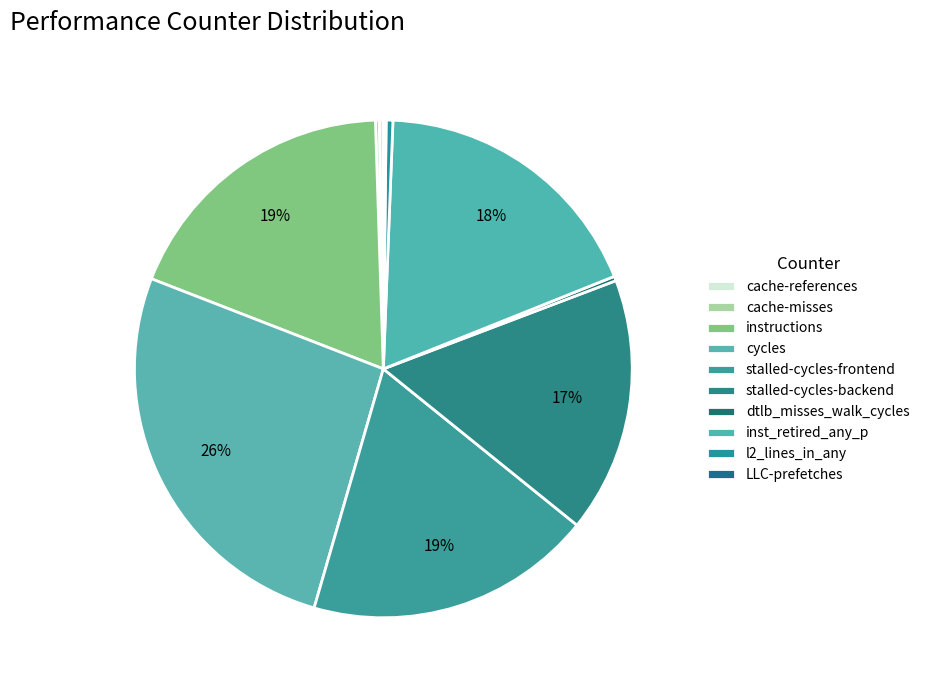

What is the largest slice in the pie chart?

cycles